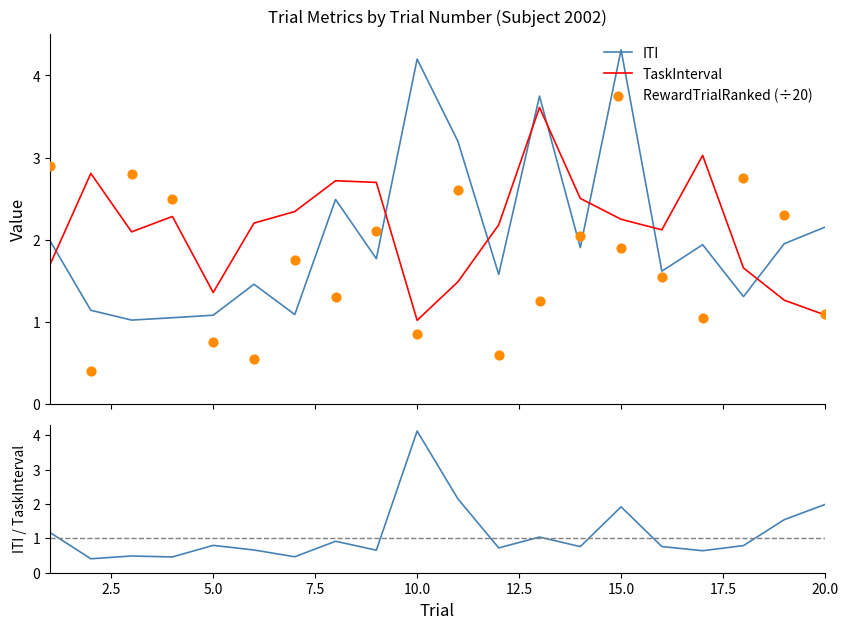

What is the highest value of the TaskInterval series?

3.6